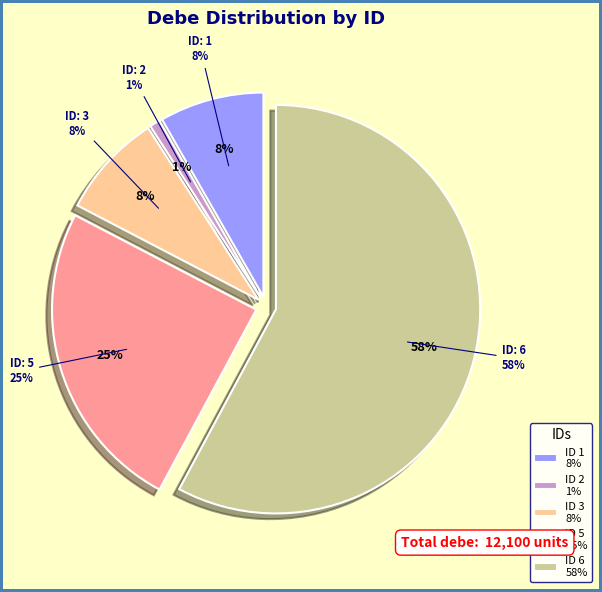

Is it true that 2 is 11% of the pie?

False